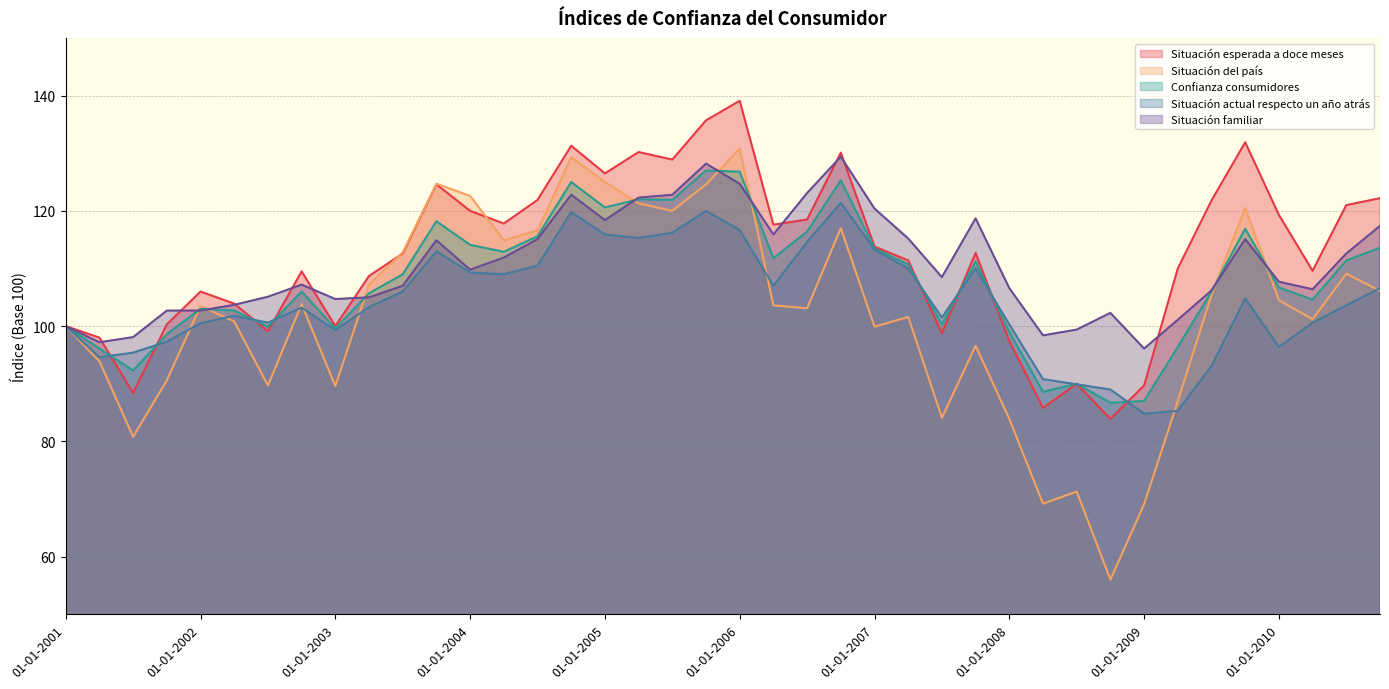

At which category does the chart reach its peak across all series?

01-01-2006